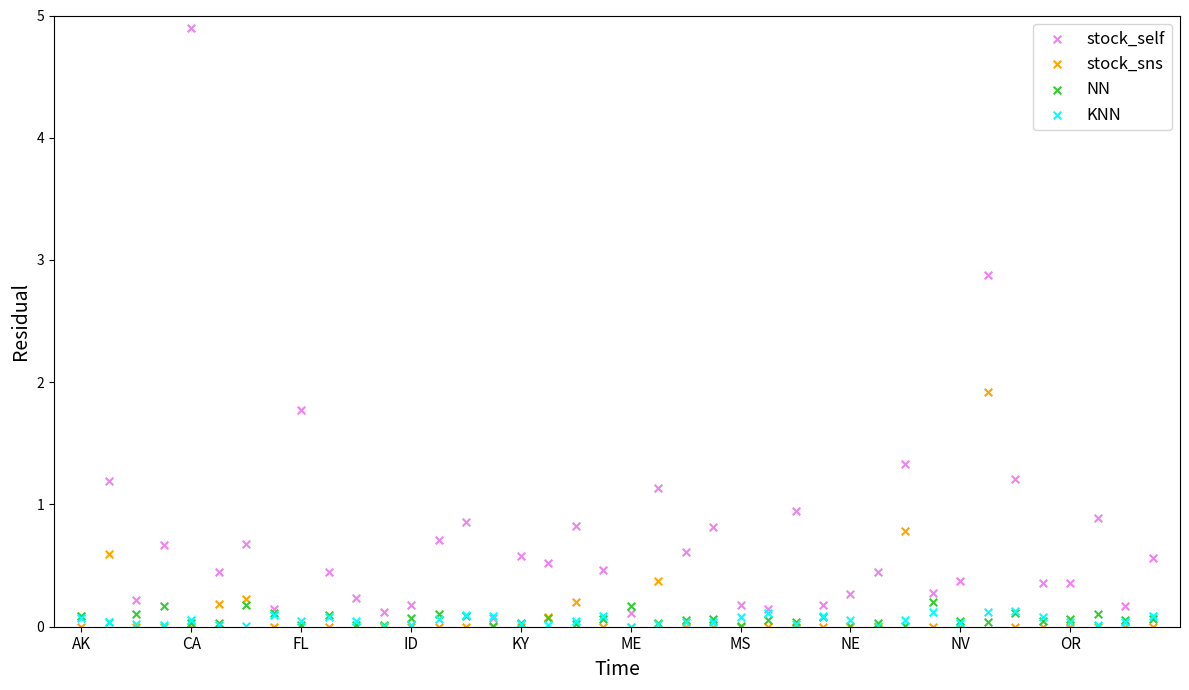

Across all series, what Y value is closest to 2?

1.9